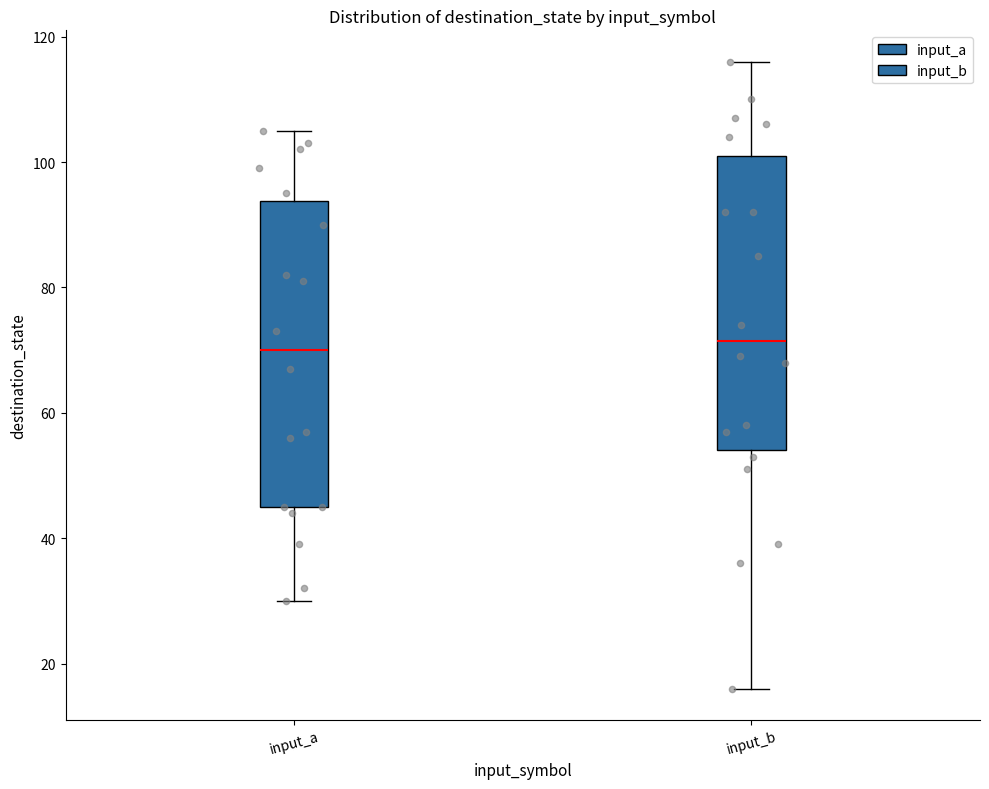

Reading left to right, read every box against the y-axis: the position of its median line, the range the box covers, and the ends of its whiskers. The values are not printed on the chart, so give them approximately, as read against the axis.

input_a: median 70, box 46 to 94, whiskers 30 to 106
input_b: median 72, box 54 to 102, whiskers 16 to 116